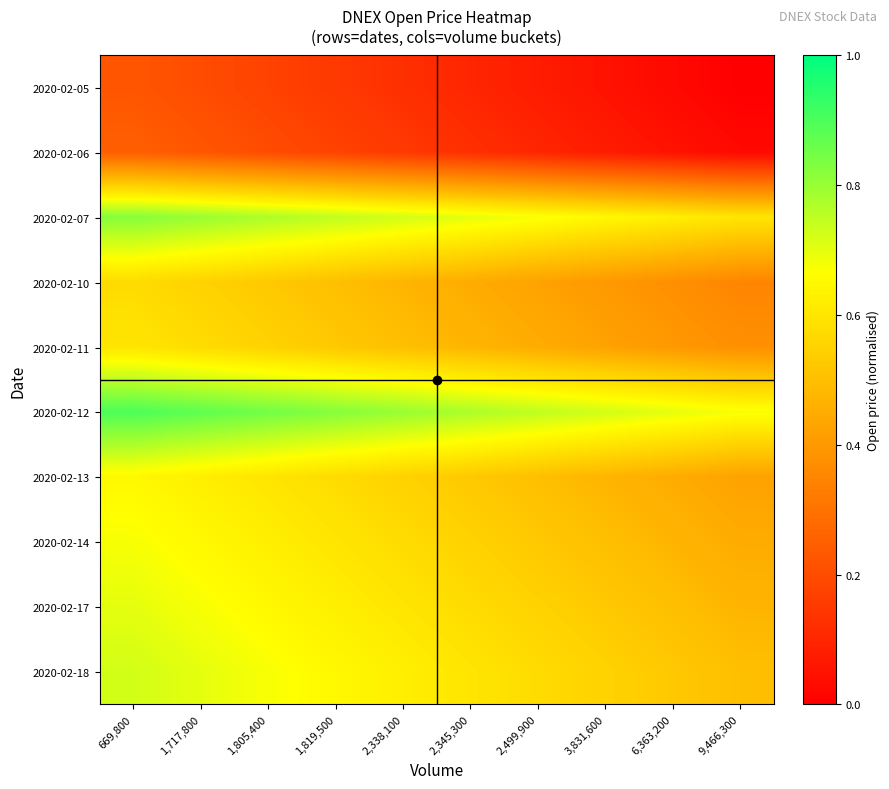

Reading left to right, what are all the values shown in this chart?

2020-02-05: 669,800=0.2	1,717,800=0.2	1,805,400=0.2	1,819,500=0.1	2,338,100=0.1	2,345,300=0.1	2,499,900=0.1	3,831,600=0.0	6,363,200=0.0	9,466,300=0.0
2020-02-06: 669,800=0.2	1,717,800=0.2	1,805,400=0.2	1,819,500=0.2	2,338,100=0.1	2,345,300=0.1	2,499,900=0.1	3,831,600=0.1	6,363,200=0.0	9,466,300=0.0
2020-02-07: 669,800=0.8	1,717,800=0.8	1,805,400=0.8	1,819,500=0.7	2,338,100=0.7	2,345,300=0.7	2,499,900=0.7	3,831,600=0.6	6,363,200=0.6	9,466,300=0.6
2020-02-10: 669,800=0.6	1,717,800=0.5	1,805,400=0.5	1,819,500=0.5	2,338,100=0.5	2,345,300=0.4	2,499,900=0.4	3,831,600=0.4	6,363,200=0.4	9,466,300=0.3
2020-02-11: 669,800=0.6	1,717,800=0.6	1,805,400=0.5	1,819,500=0.5	2,338,100=0.5	2,345,300=0.5	2,499,900=0.4	3,831,600=0.4	6,363,200=0.4	9,466,300=0.4
2020-02-12: 669,800=0.9	1,717,800=0.9	1,805,400=0.8	1,819,500=0.8	2,338,100=0.8	2,345,300=0.8	2,499,900=0.7	3,831,600=0.7	6,363,200=0.7	9,466,300=0.7
2020-02-13: 669,800=0.6	1,717,800=0.6	1,805,400=0.6	1,819,500=0.6	2,338,100=0.5	2,345,300=0.5	2,499,900=0.5	3,831,600=0.5	6,363,200=0.4	9,466,300=0.4
2020-02-14: 669,800=0.7	1,717,800=0.6	1,805,400=0.6	1,819,500=0.6	2,338,100=0.6	2,345,300=0.5	2,499,900=0.5	3,831,600=0.5	6,363,200=0.5	9,466,300=0.4
2020-02-17: 669,800=0.7	1,717,800=0.7	1,805,400=0.6	1,819,500=0.6	2,338,100=0.6	2,345,300=0.6	2,499,900=0.5	3,831,600=0.5	6,363,200=0.5	9,466,300=0.5
2020-02-18: 669,800=0.7	1,717,800=0.7	1,805,400=0.7	1,819,500=0.6	2,338,100=0.6	2,345,300=0.6	2,499,900=0.6	3,831,600=0.5	6,363,200=0.5	9,466,300=0.5